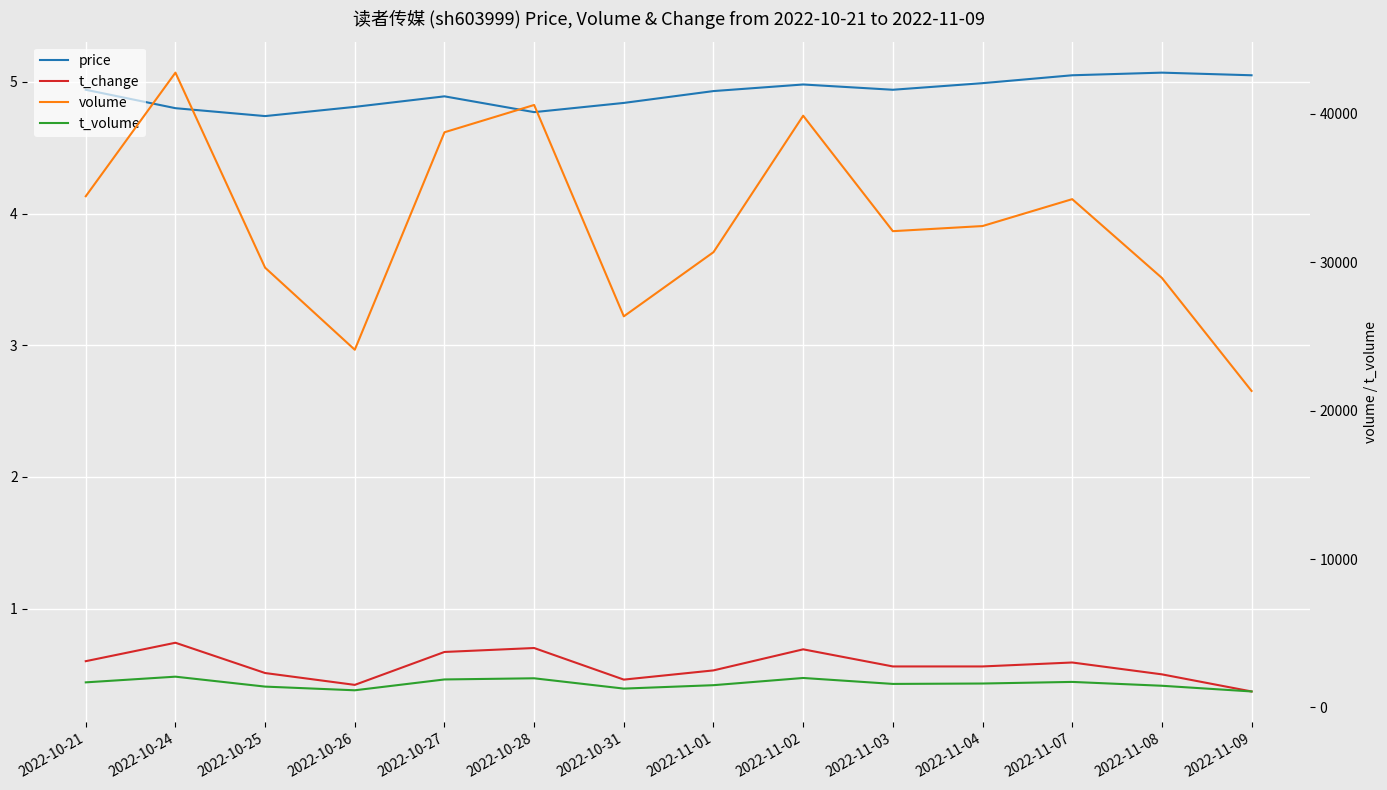

Is it true that price equals 6.7 at 2022-10-31?

False